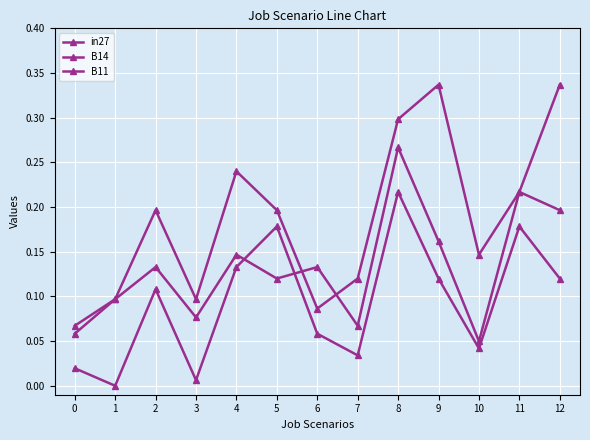

How many lines are shown in the chart?

3